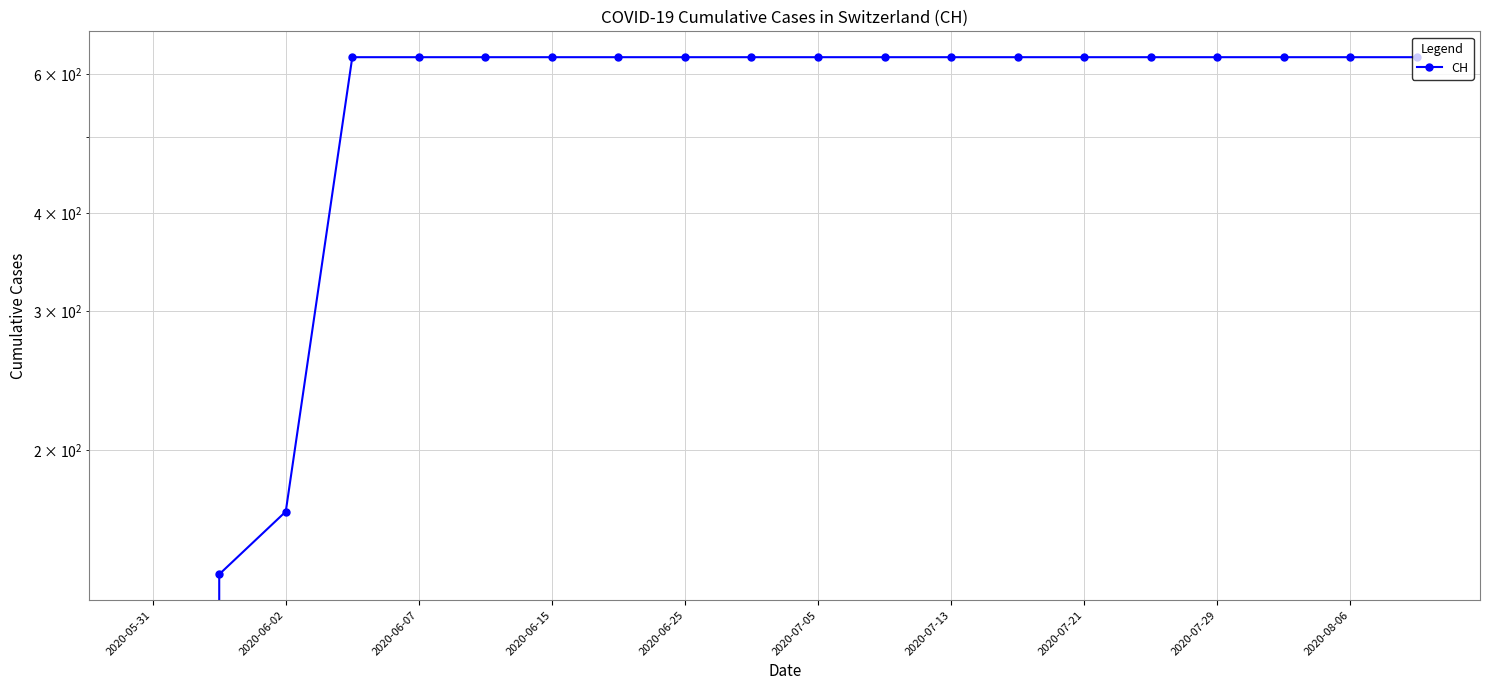

What is the label of the 1st point from the left?

2020-05-31